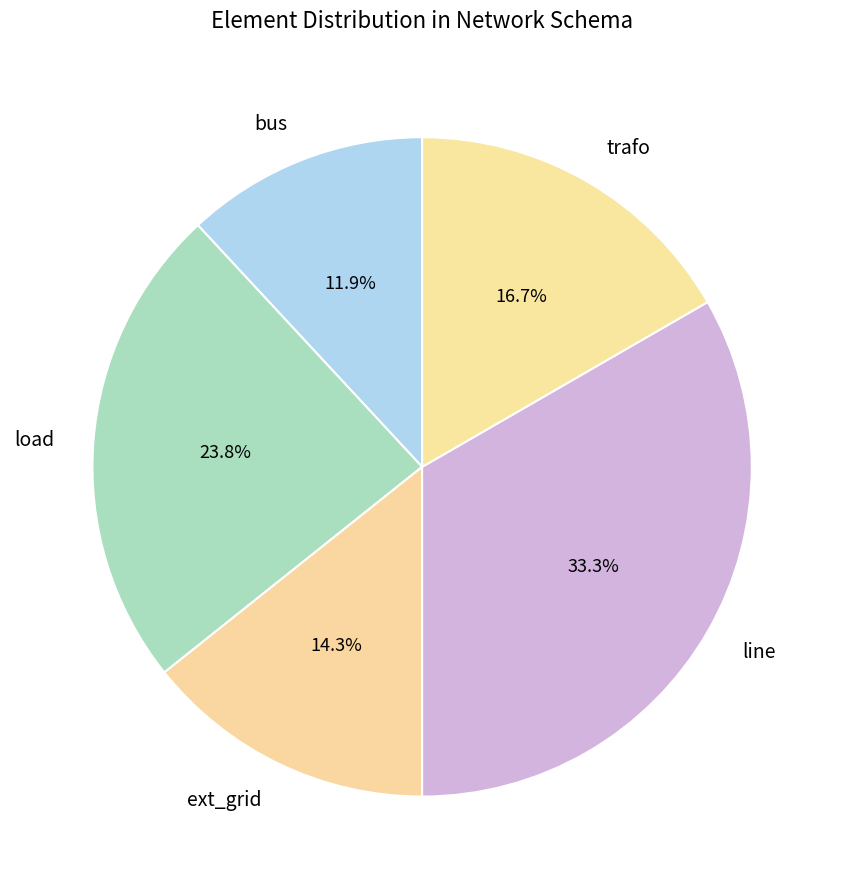

To the nearest percent, what is the average slice percentage?

20%